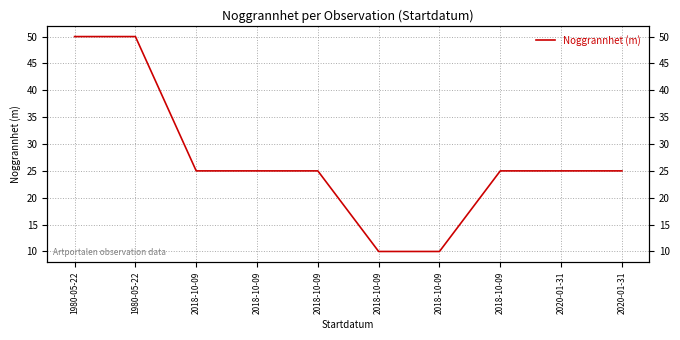

What is the change in value from 2018-10-09 to 2020-01-31?

+15